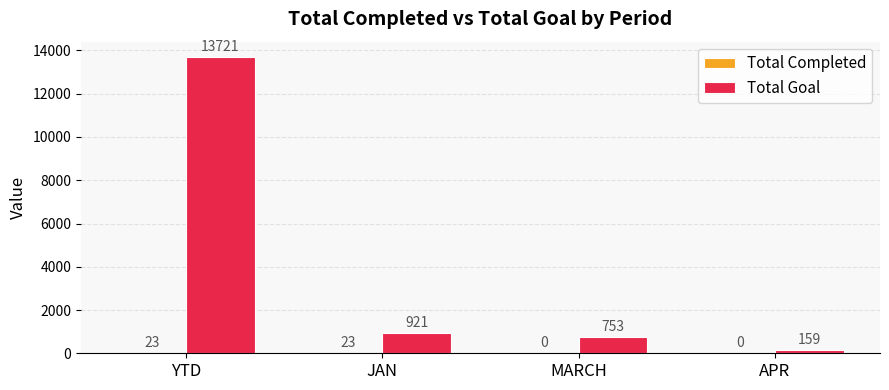

What is the sum of all Total Goal values?

15554